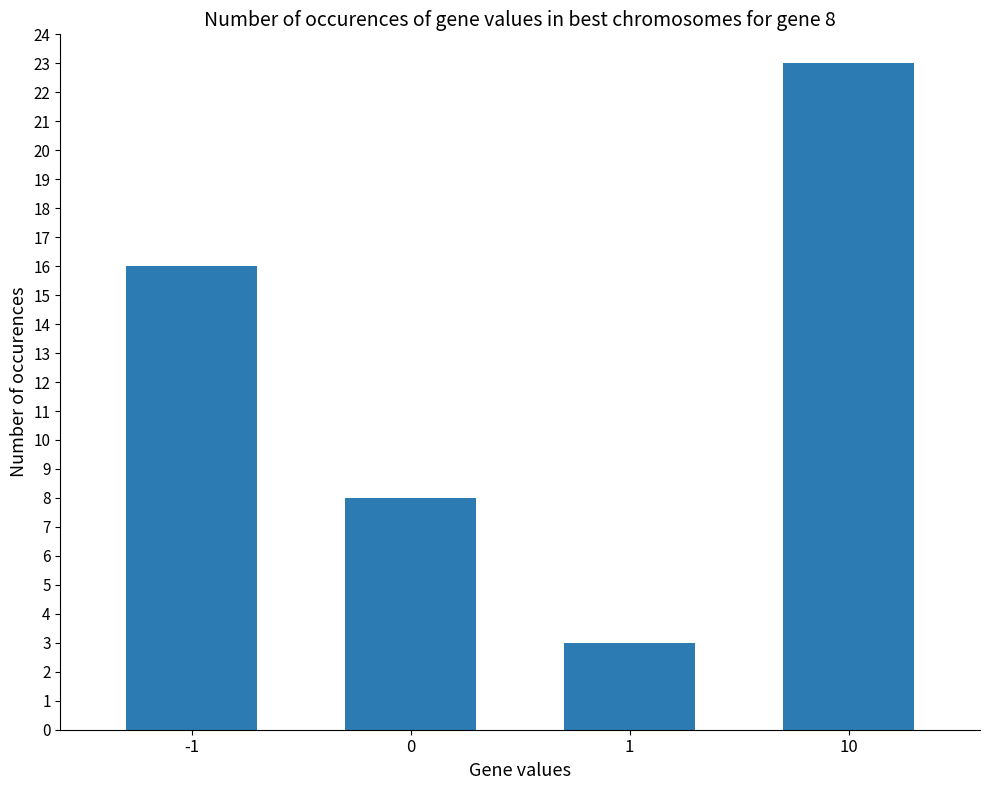

What is the change in value from -1 to 0?

-8